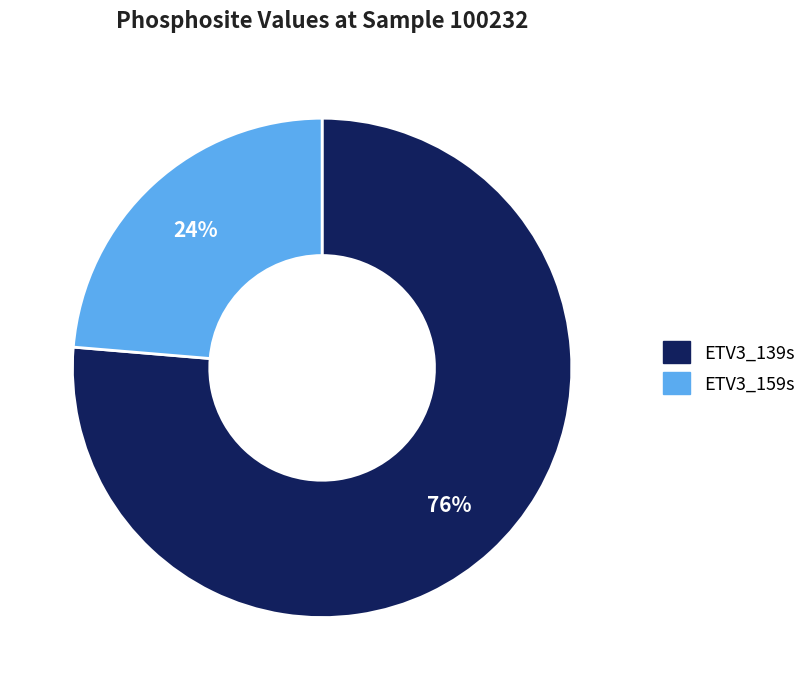

Which slice is the smallest?

ETV3_159s